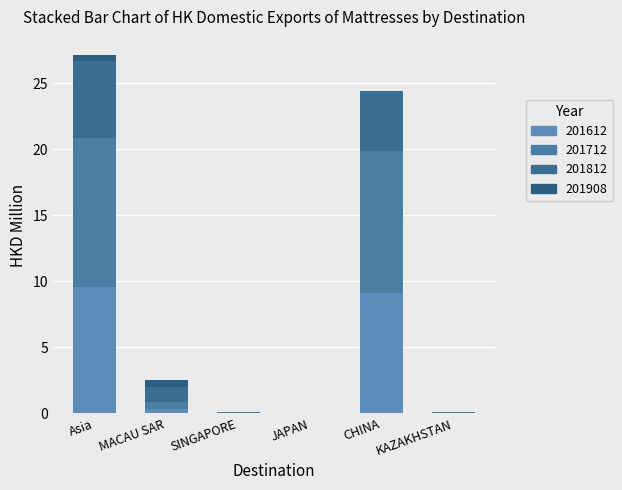

Rank the series by their average value, from highest to lowest.

201712, 201612, 201812, 201908